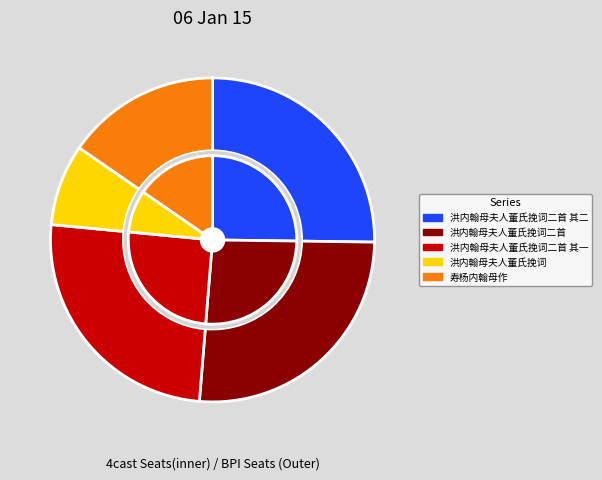

Which has a higher value, 寿杨内翰母作 or 洪内翰母夫人董氏挽词二首?

洪内翰母夫人董氏挽词二首